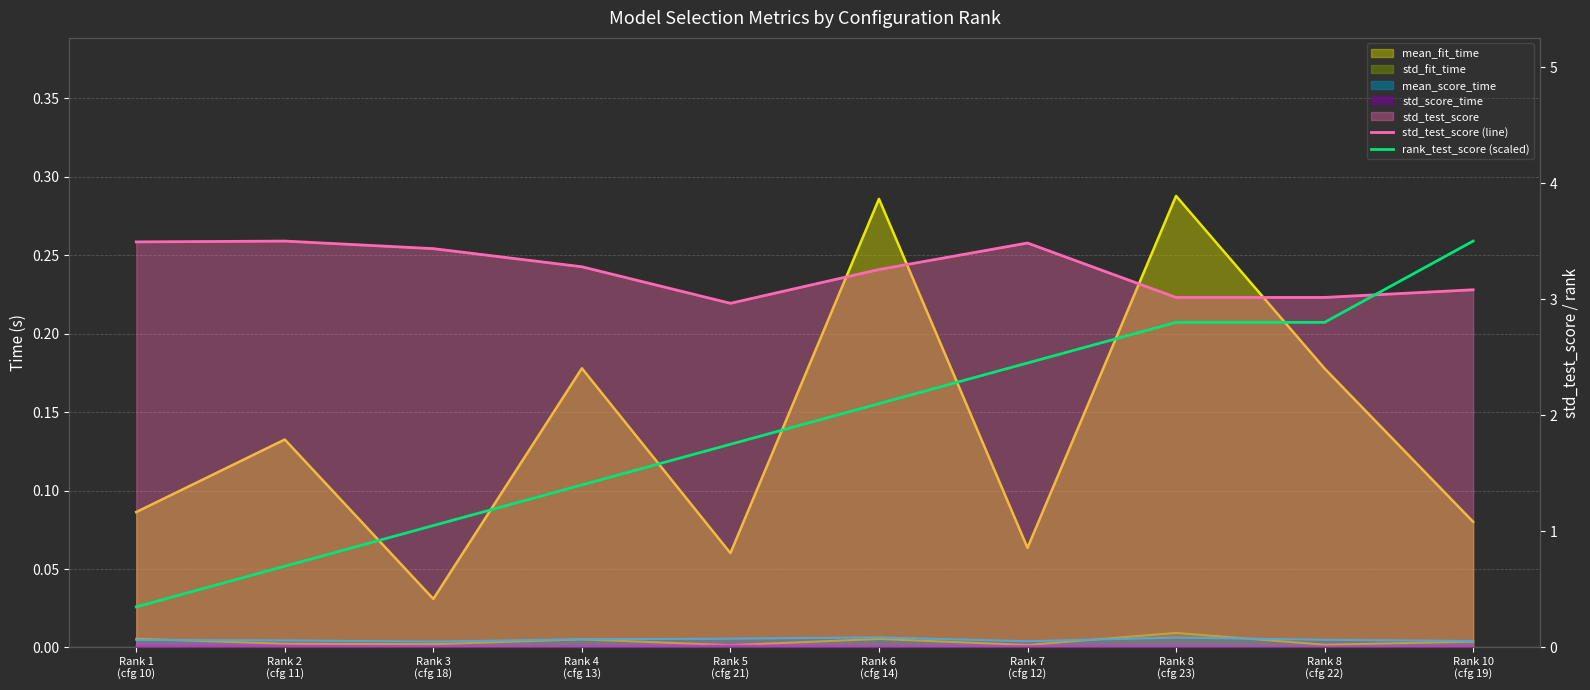

What is the sum of all std_test_score (line) values?

32.5